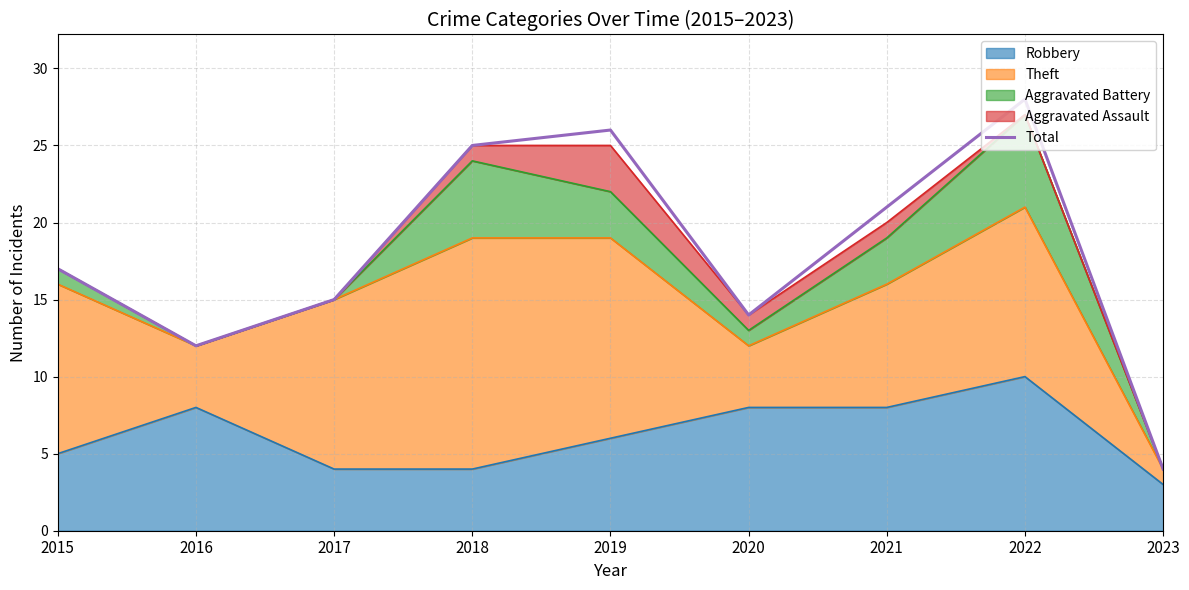

How many lines are shown in the chart?

1